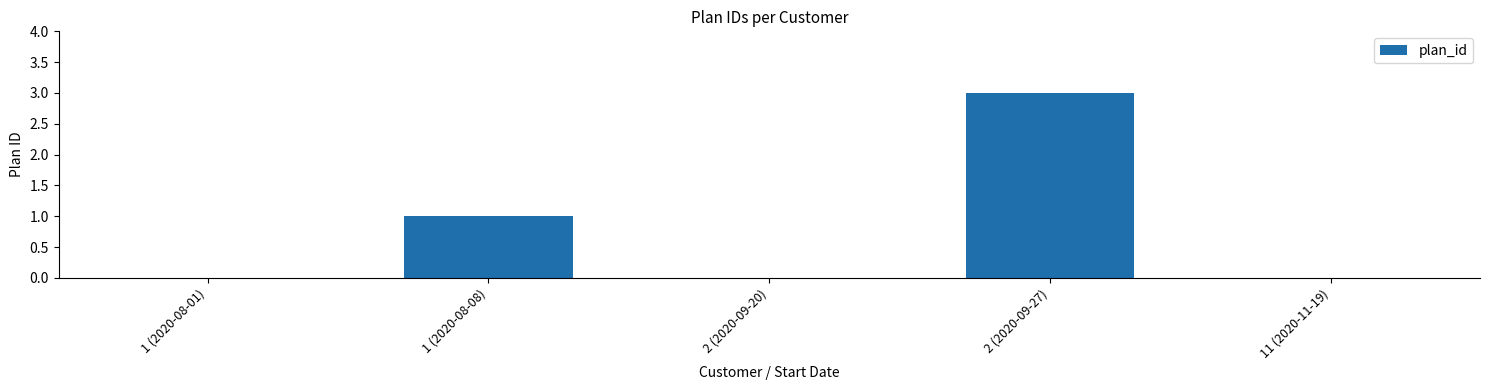

At which category does the chart reach its peak across all series?

2 (2020-09-27)